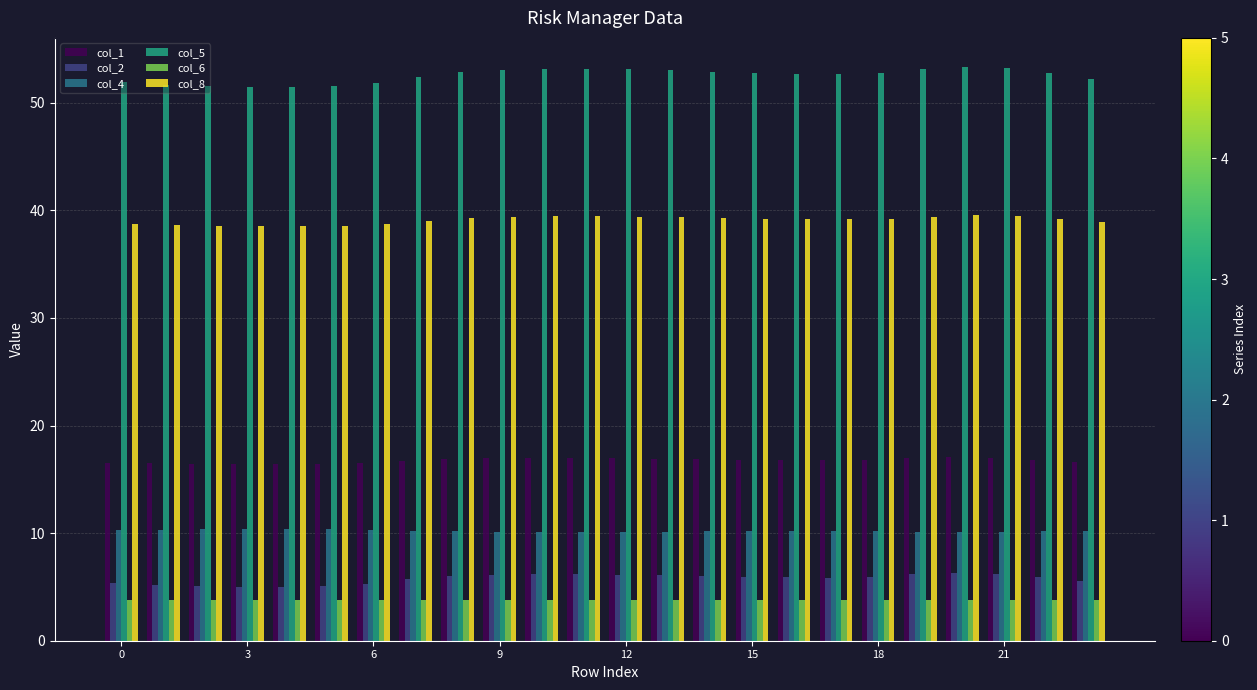

How many bars are there in each group?

6